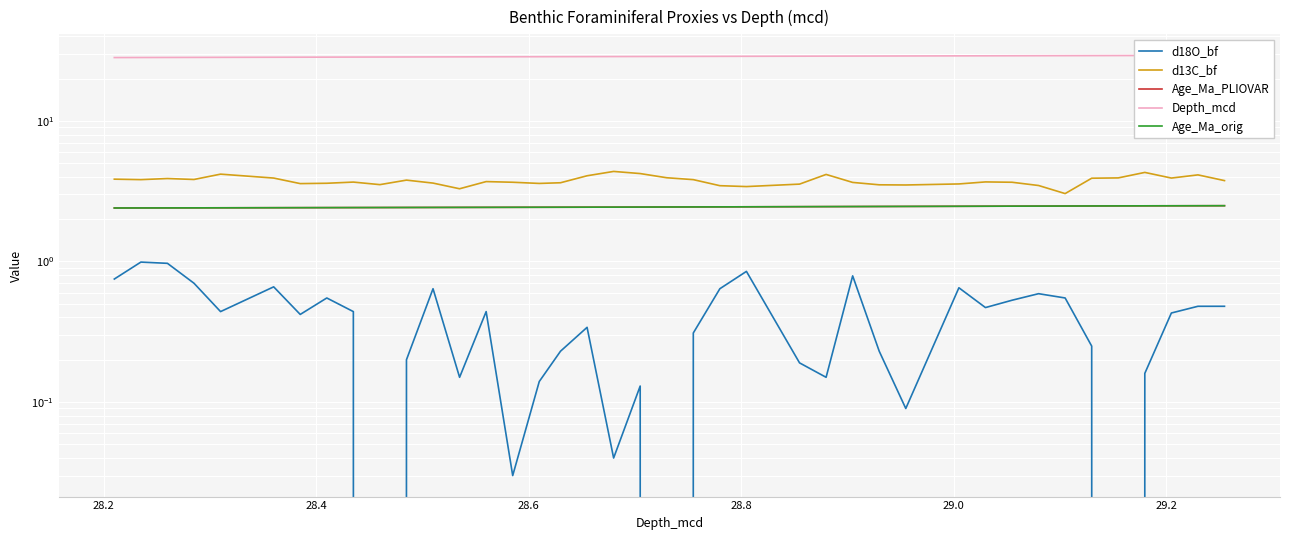

True or false: d18O_bf has a value of 0.4 at 29.0.

False